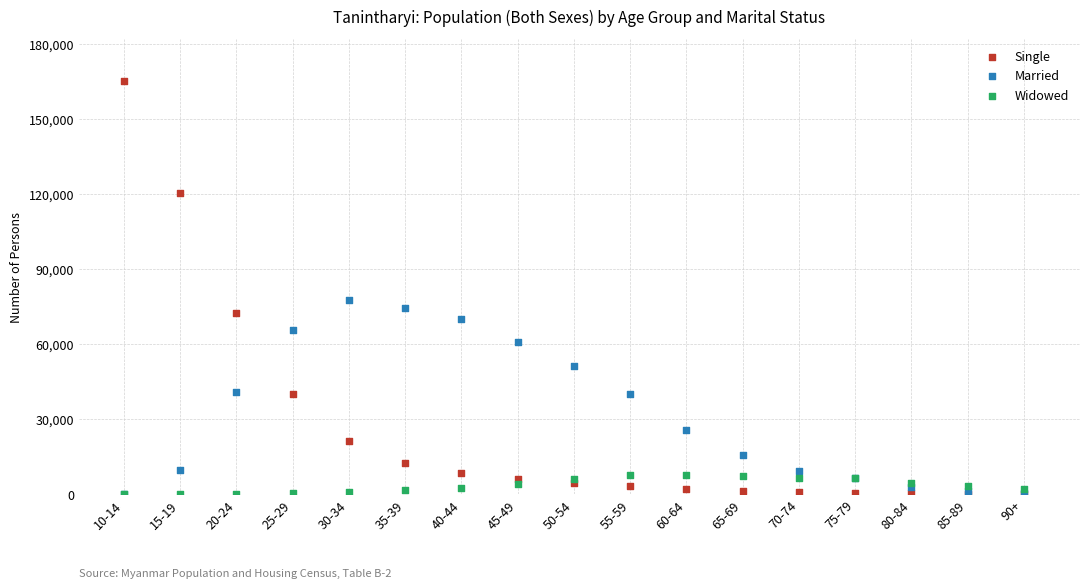

What are all the series names shown in the legend?

Single, Married, Widowed